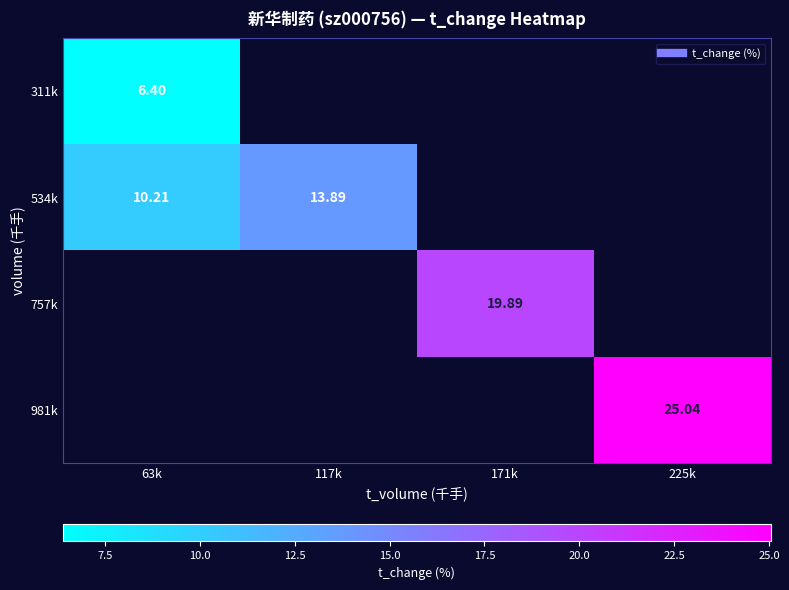

Which series has the largest range (max minus min)?

534k